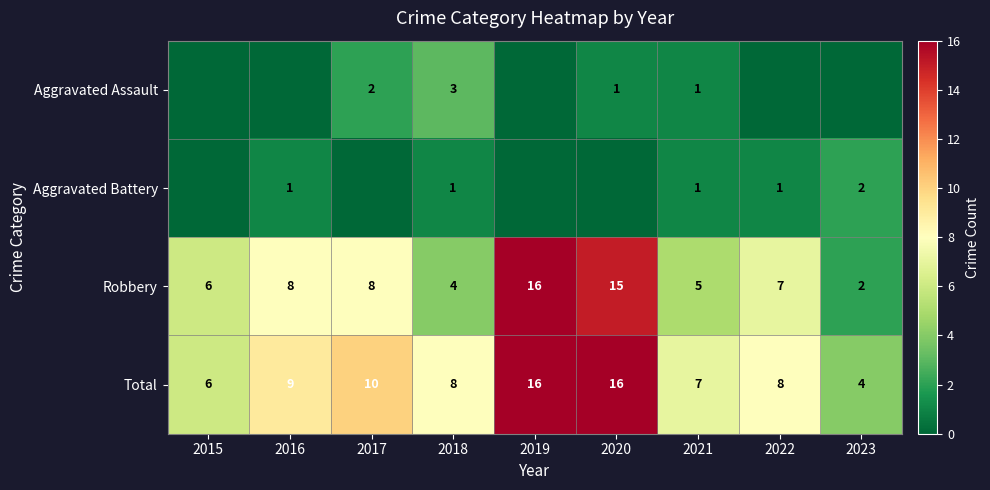

At which label does Total first exceed 8?

2016